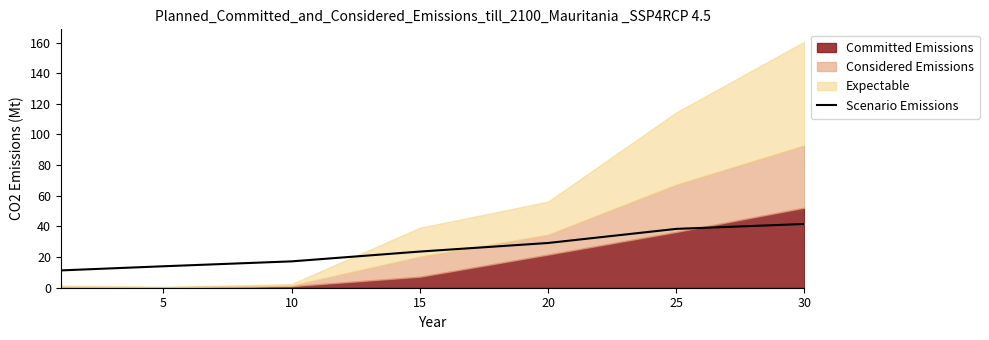

What is the minimum value for Scenario Emissions?

11.3